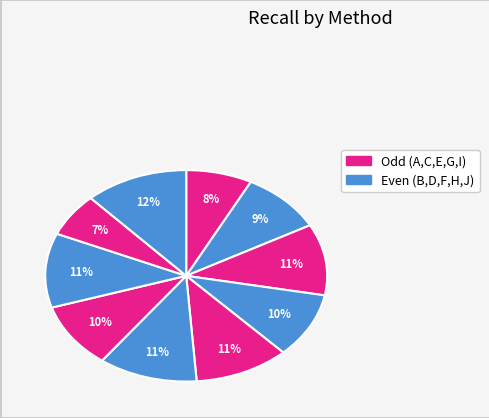

Which category has the smallest portion of the pie?

I